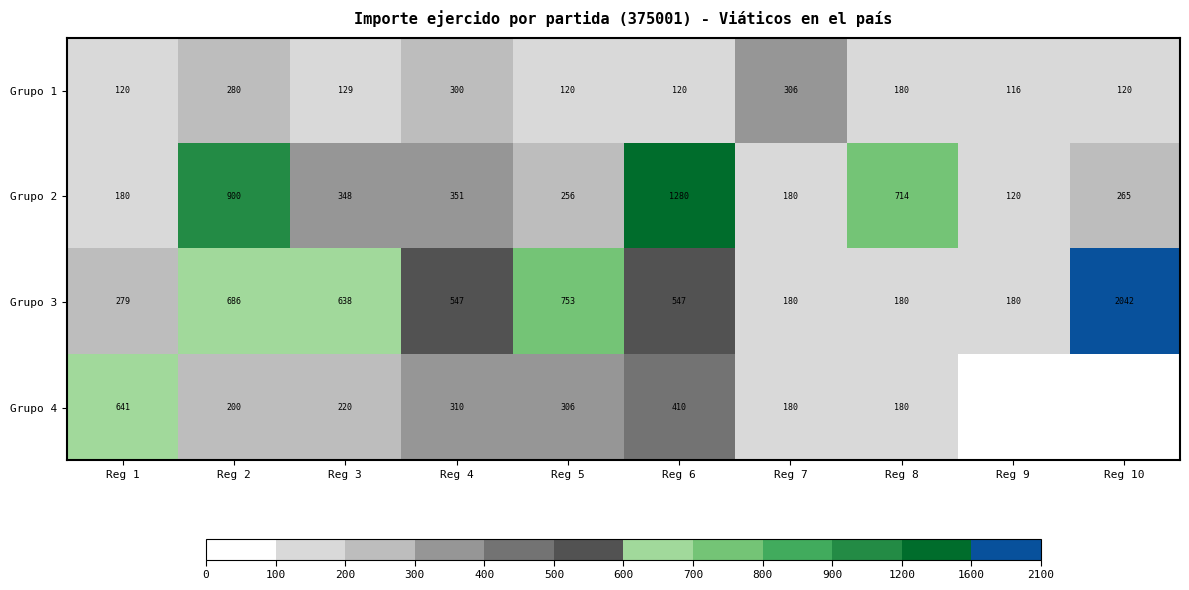

What is the difference between the highest and lowest values at Reg 3?

509